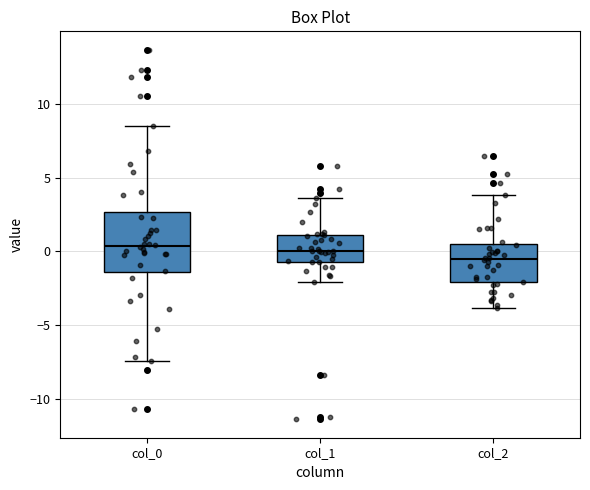

Where does the median line of the box for col_2 sit on the y-axis? The values are not printed on the chart, so give them approximately, as read against the axis.

-0.5